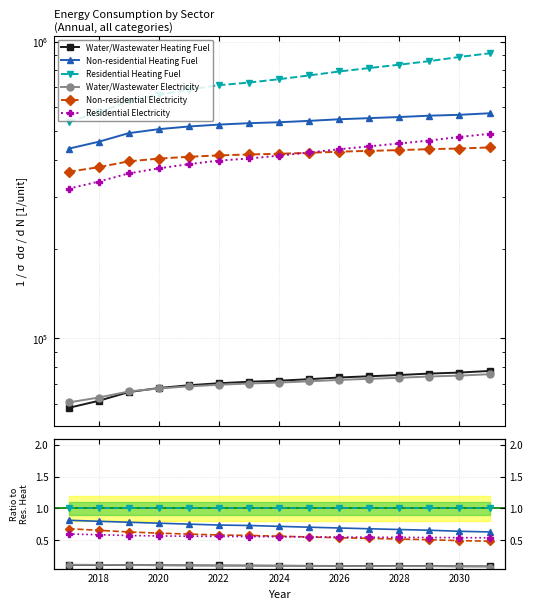

Reading left to right, extract all data points from this chart.

Water/Wastewater Heating Fuel: 0.1	0.1	0.1	0.1	0.1	0.1	0.1	0.1	0.1	0.1	0.1	0.1	0.1	0.1	0.1
Non-residential Heating Fuel: 0.8	0.8	0.8	0.8	0.8	0.7	0.7	0.7	0.7	0.7	0.7	0.7	0.7	0.6	0.6
Residential Heating Fuel: 1.0	1.0	1.0	1.0	1.0	1.0	1.0	1.0	1.0	1.0	1.0	1.0	1.0	1.0	1.0
Water/Wastewater Electricity: 0.1	0.1	0.1	0.1	0.1	0.1	0.1	0.1	0.1	0.1	0.1	0.1	0.1	0.1	0.1
Non-residential Electricity: 0.7	0.7	0.6	0.6	0.6	0.6	0.6	0.6	0.5	0.5	0.5	0.5	0.5	0.5	0.5
Residential Electricity: 0.6	0.6	0.6	0.6	0.6	0.6	0.6	0.6	0.5	0.5	0.5	0.5	0.5	0.5	0.5